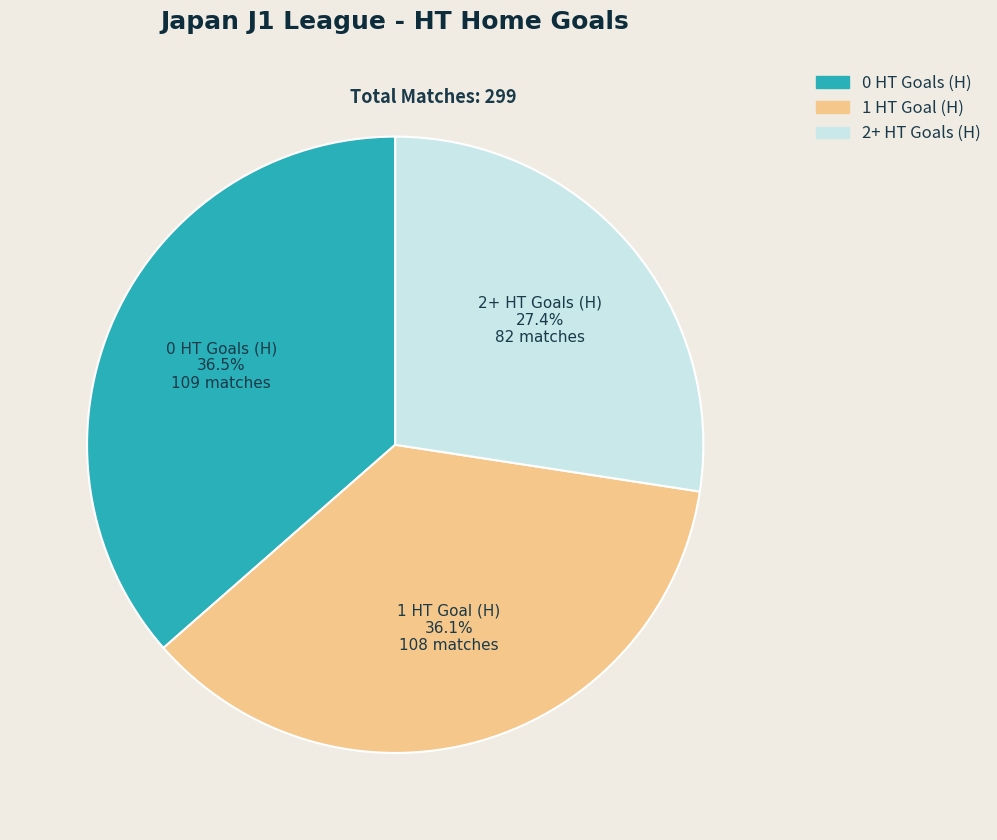

Do 2+ and 1 together represent more than half of the pie?

Yes